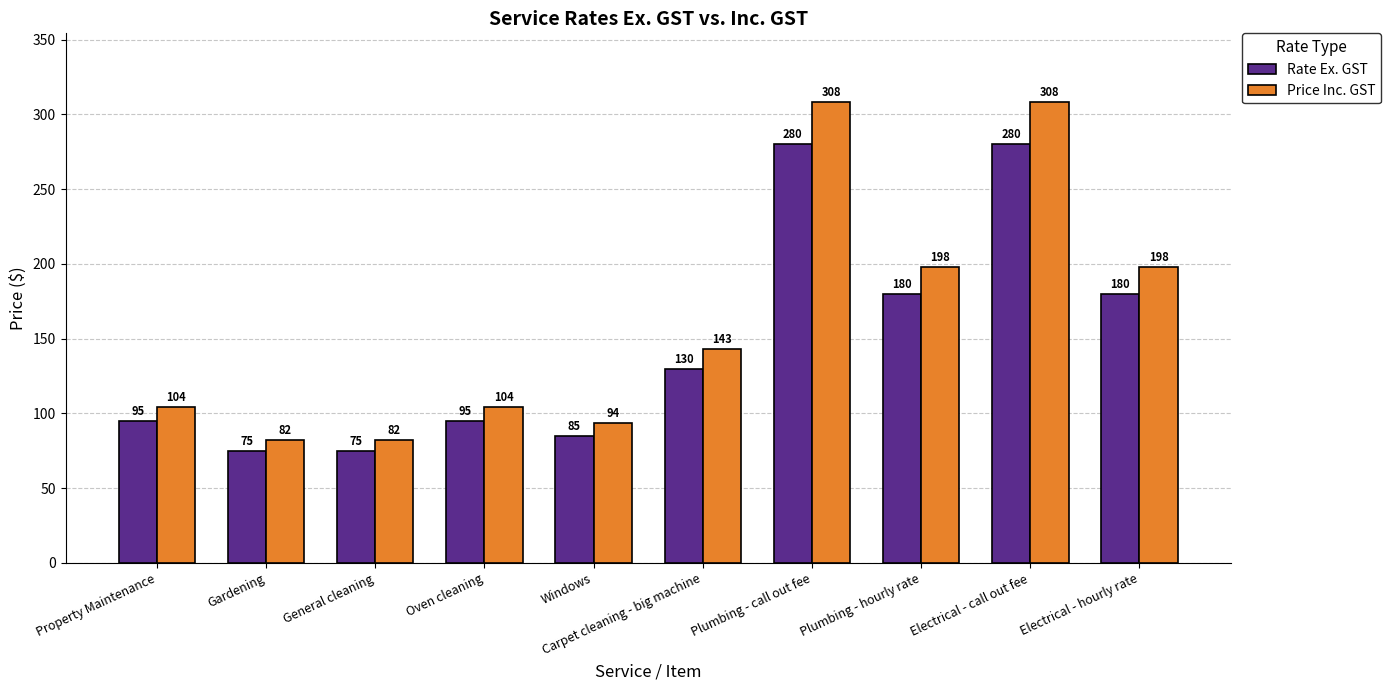

Is it true that Rate Ex. GST equals 107.3 at Plumbing - call out fee?

False